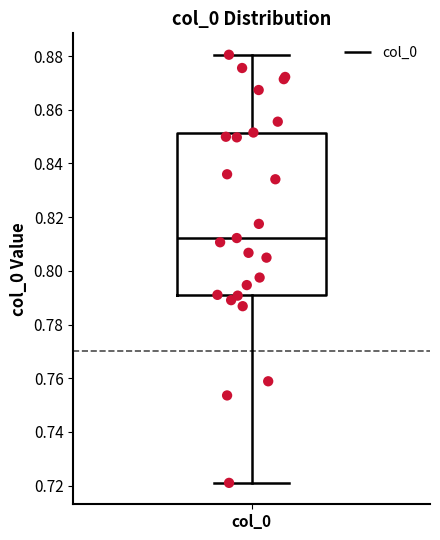

Transcribe this box plot: give where the median line is, the range the box spans, and where the two whiskers end, as read against the y-axis. The values are not printed on the chart, so give them approximately, as read against the axis.

median 0.812, box 0.792 to 0.852, whiskers 0.722 to 0.880